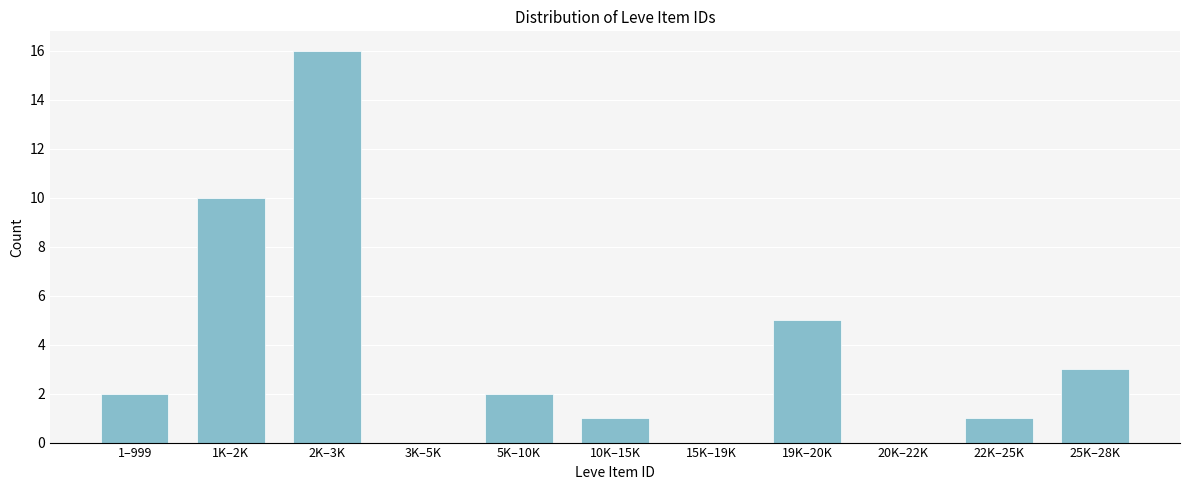

Reading left to right, list all the values displayed in this chart.

1–999=2	1K–2K=10	2K–3K=16	3K–5K=0	5K–10K=2	10K–15K=1	15K–19K=0	19K–20K=5	20K–22K=0	22K–25K=1	25K–28K=3